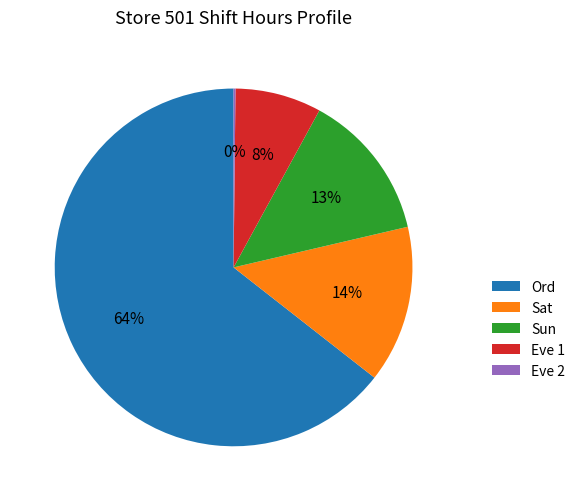

To the nearest percent, what is the average slice percentage?

20%